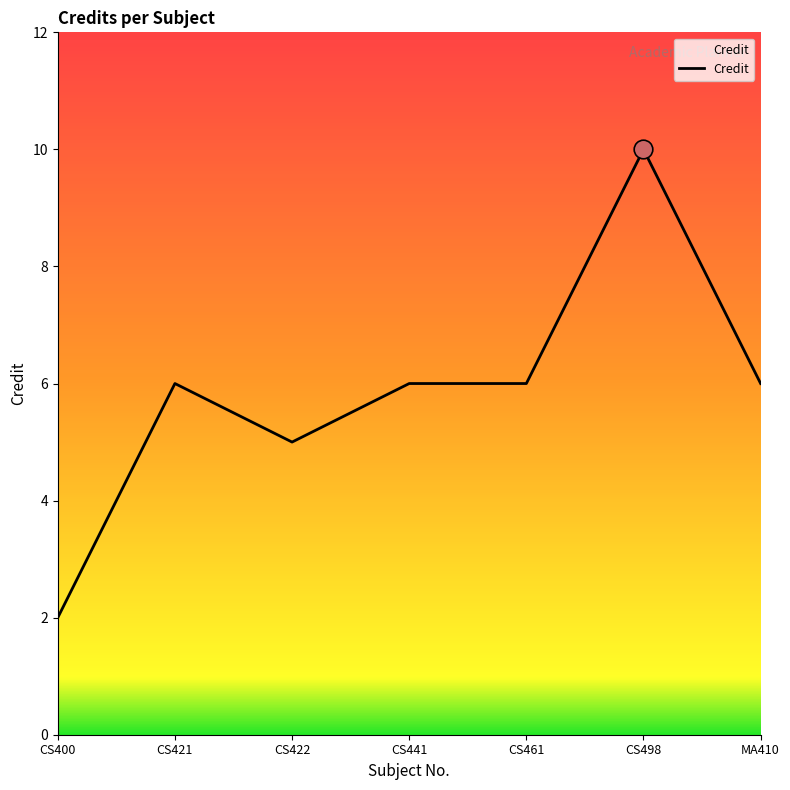

What is the ratio of the value at CS422 to the value at CS461?

0.8